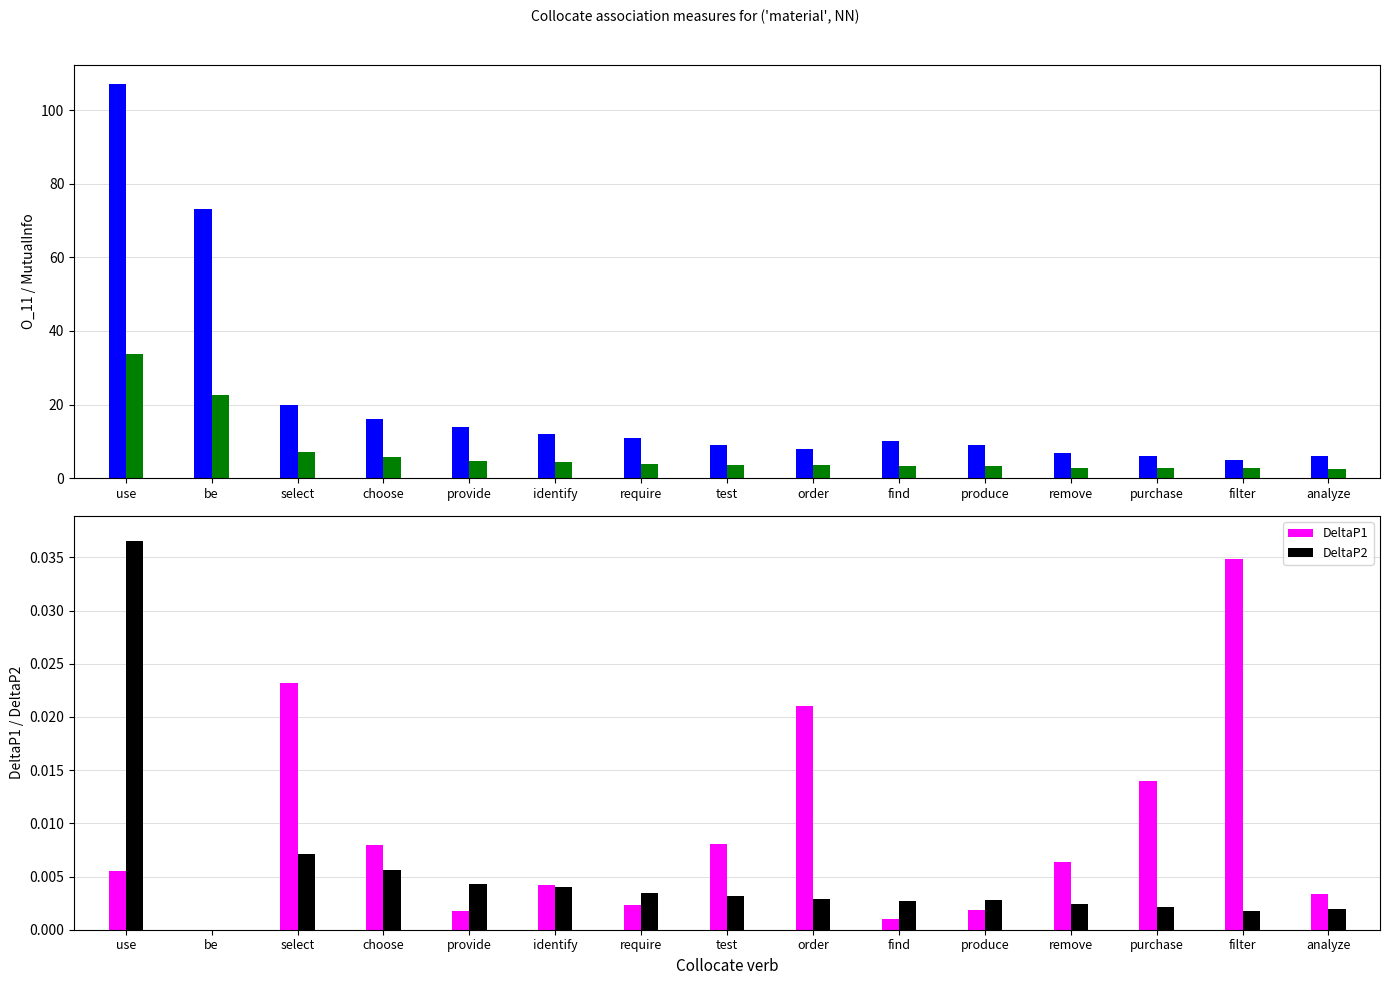

At which category is the sum across all series the highest?

use